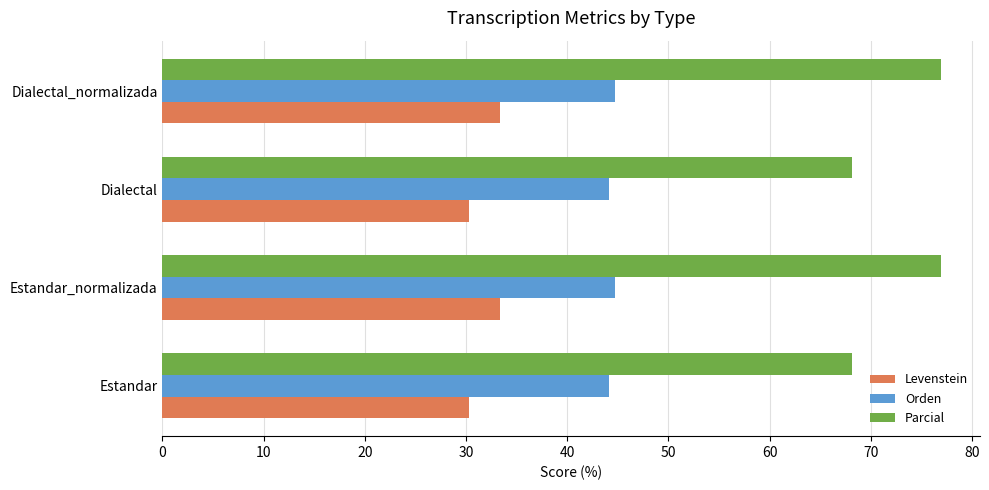

What is the lowest value of the Parcial series?

68.2